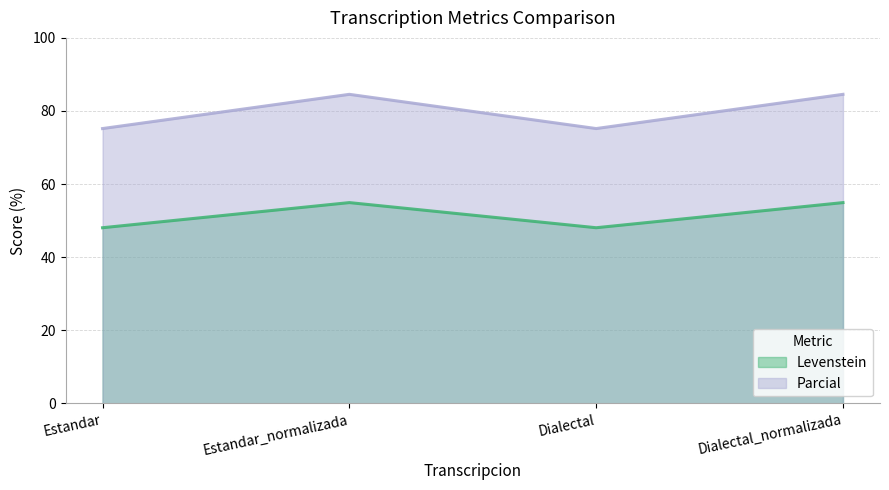

What is the total value across all series at Estandar?

123.2